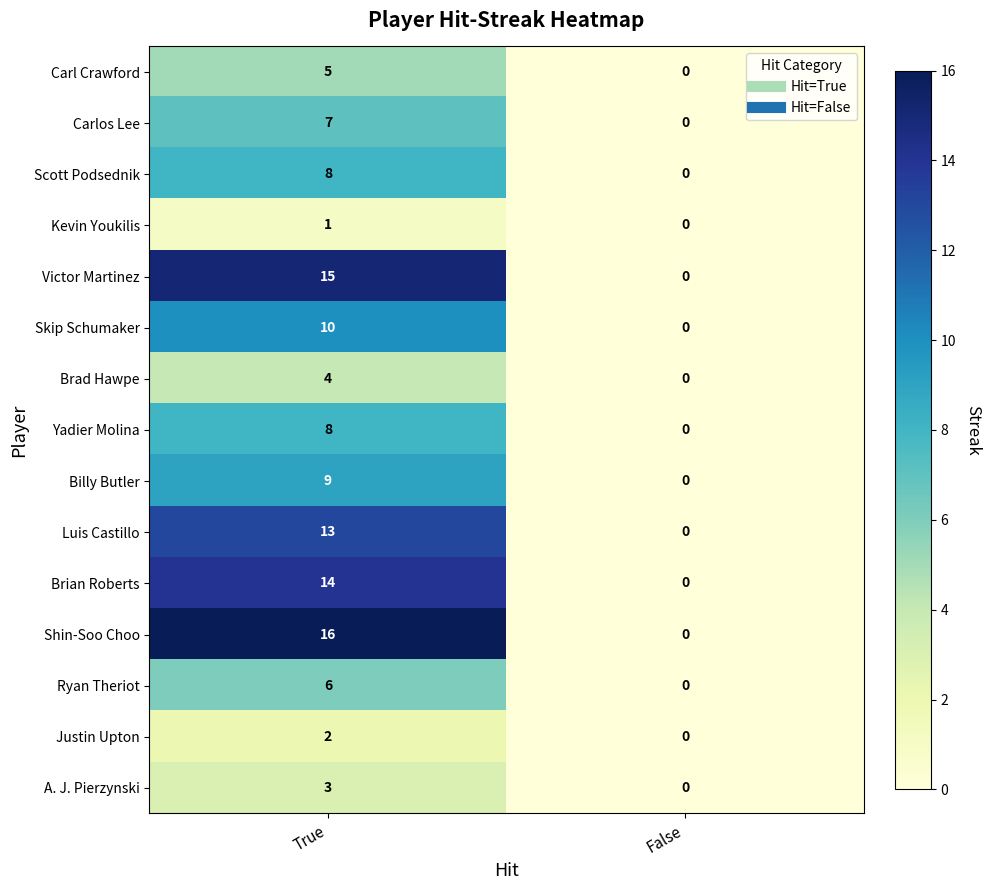

Between True and False, which series saw the biggest shift?

Shin-Soo Choo